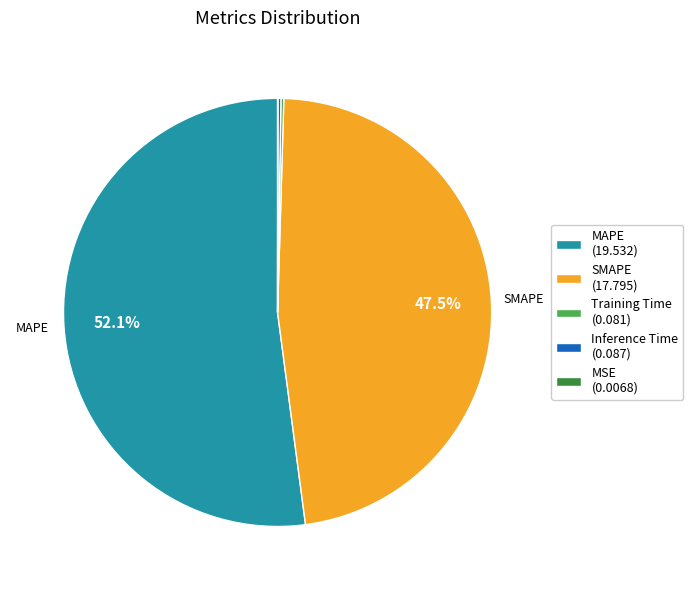

What portion of the pie excludes MAPE (19.532)?

47.9%